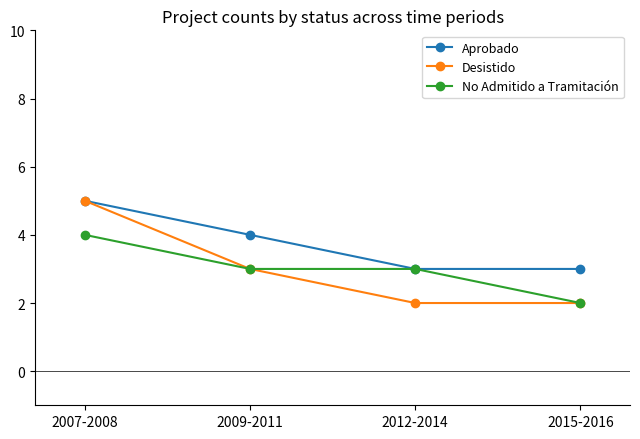

Which series has the widest spread of values?

Desistido